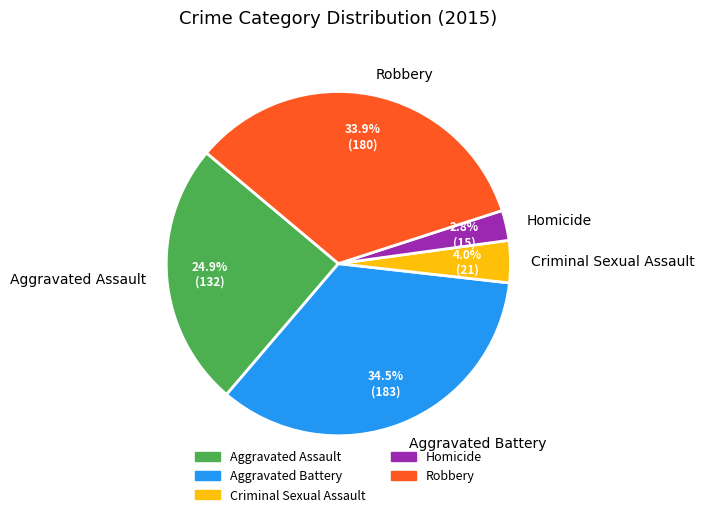

Which slice is the largest?

Aggravated Battery